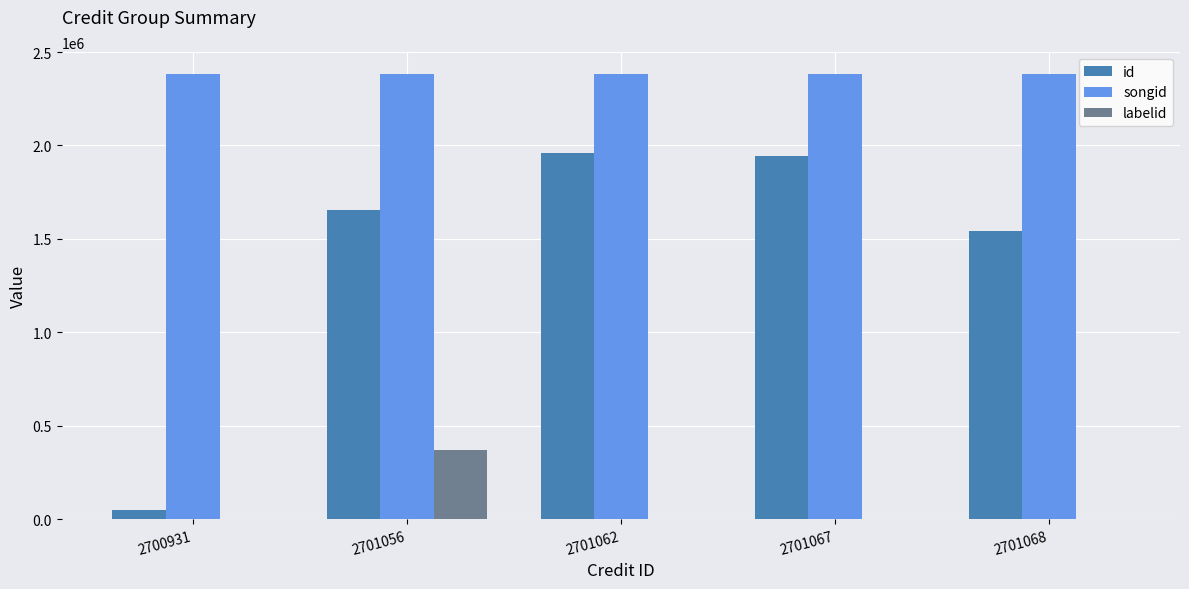

Which series has the largest total across all categories?

songid